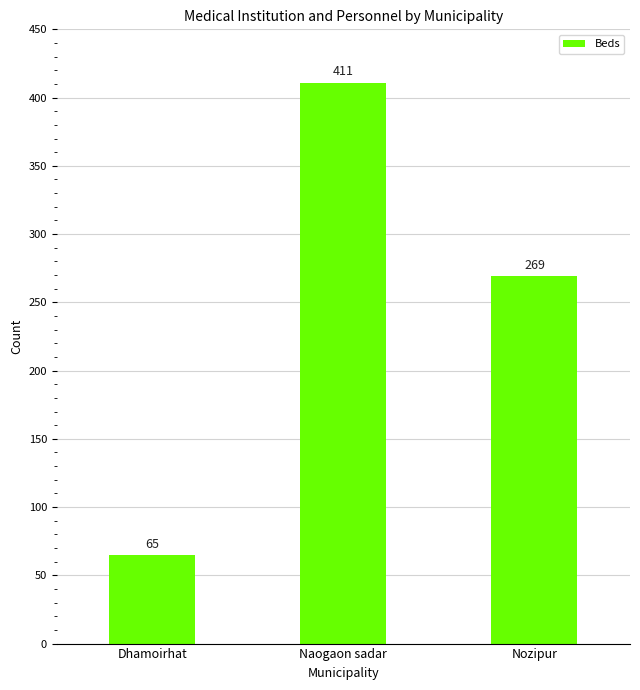

What is the ratio of the value at Nozipur to the value at Naogaon sadar?

0.7